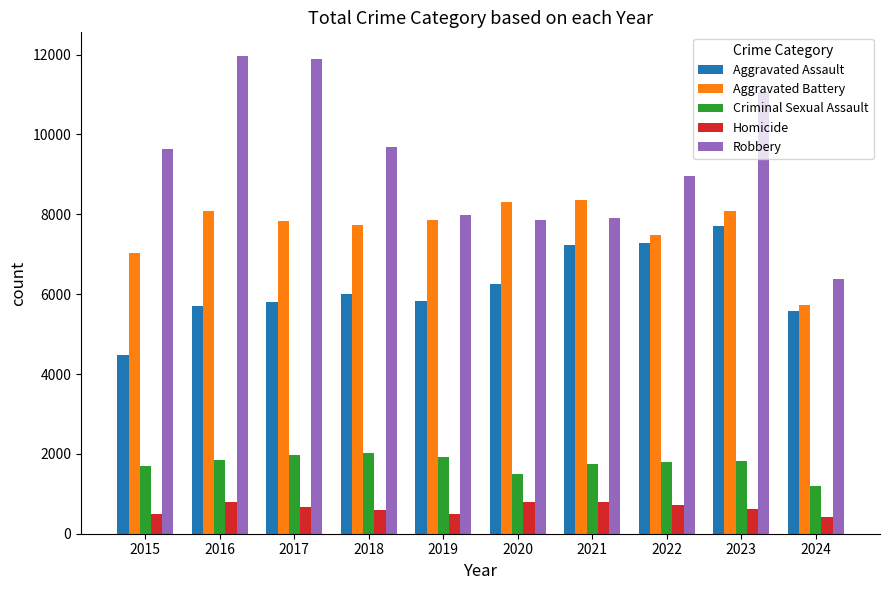

Which series has the largest total across all categories?

Robbery